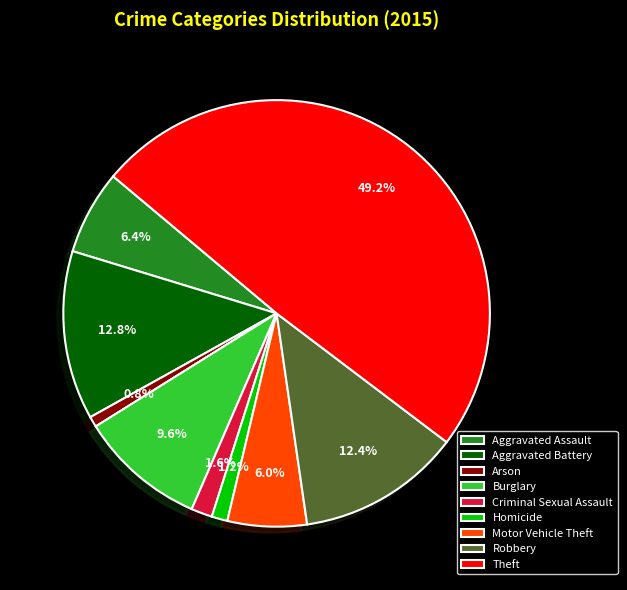

The Robbery slice represents 12% of the pie. True or false?

True